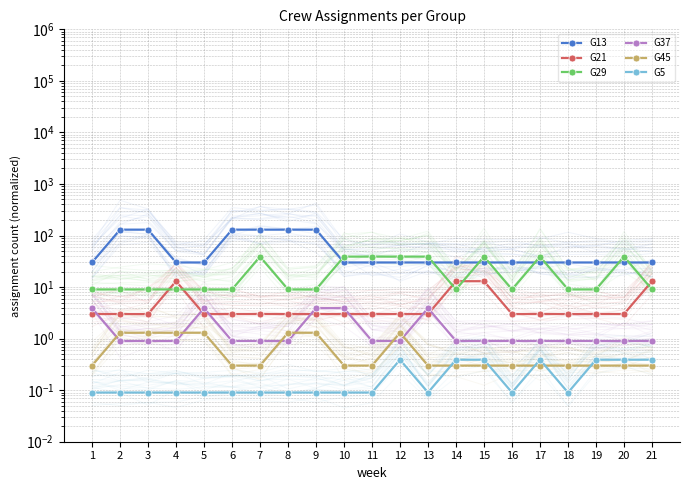

Reading left to right, what are all the values shown in this chart?

G13: 1=30.0	2=130.0	3=130.0	4=30.0	5=30.0	6=130.0	7=130.0	8=130.0	9=130.0	10=30.0	11=30.0	12=30.0	13=30.0	14=30.0	15=30.0	16=30.0	17=30.0	18=30.0	19=30.0	20=30.0	21=30.0
G21: 1=3.0	2=3.0	3=3.0	4=13.0	5=3.0	6=3.0	7=3.0	8=3.0	9=3.0	10=3.0	11=3.0	12=3.0	13=3.0	14=13.0	15=13.0	16=3.0	17=3.0	18=3.0	19=3.0	20=3.0	21=13.0
G29: 1=9.0	2=9.0	3=9.0	4=9.0	5=9.0	6=9.0	7=39.0	8=9.0	9=9.0	10=39.0	11=39.0	12=39.0	13=39.0	14=9.0	15=39.0	16=9.0	17=39.0	18=9.0	19=9.0	20=39.0	21=9.0
G37: 1=3.9	2=0.9	3=0.9	4=0.9	5=3.9	6=0.9	7=0.9	8=0.9	9=3.9	10=3.9	11=0.9	12=0.9	13=3.9	14=0.9	15=0.9	16=0.9	17=0.9	18=0.9	19=0.9	20=0.9	21=0.9
G45: 1=0.3	2=1.3	3=1.3	4=1.3	5=1.3	6=0.3	7=0.3	8=1.3	9=1.3	10=0.3	11=0.3	12=1.3	13=0.3	14=0.3	15=0.3	16=0.3	17=0.3	18=0.3	19=0.3	20=0.3	21=0.3
G5: 1=0.1	2=0.1	3=0.1	4=0.1	5=0.1	6=0.1	7=0.1	8=0.1	9=0.1	10=0.1	11=0.1	12=0.4	13=0.1	14=0.4	15=0.4	16=0.1	17=0.4	18=0.1	19=0.4	20=0.4	21=0.4